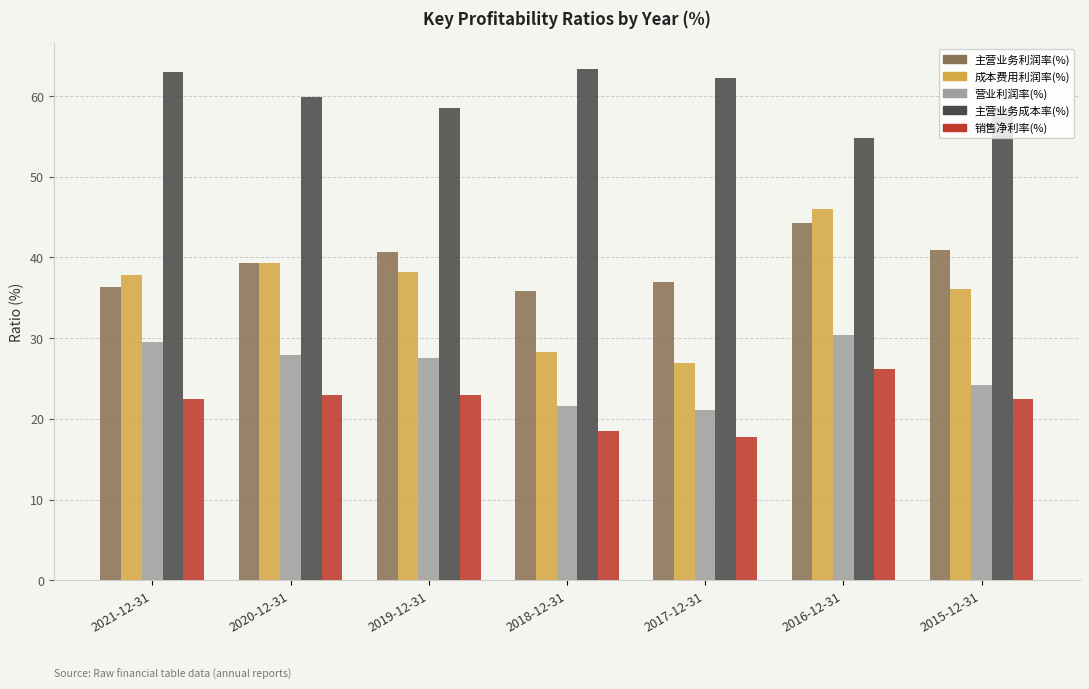

Which series has the largest total across all categories?

主营业务成本率(%)